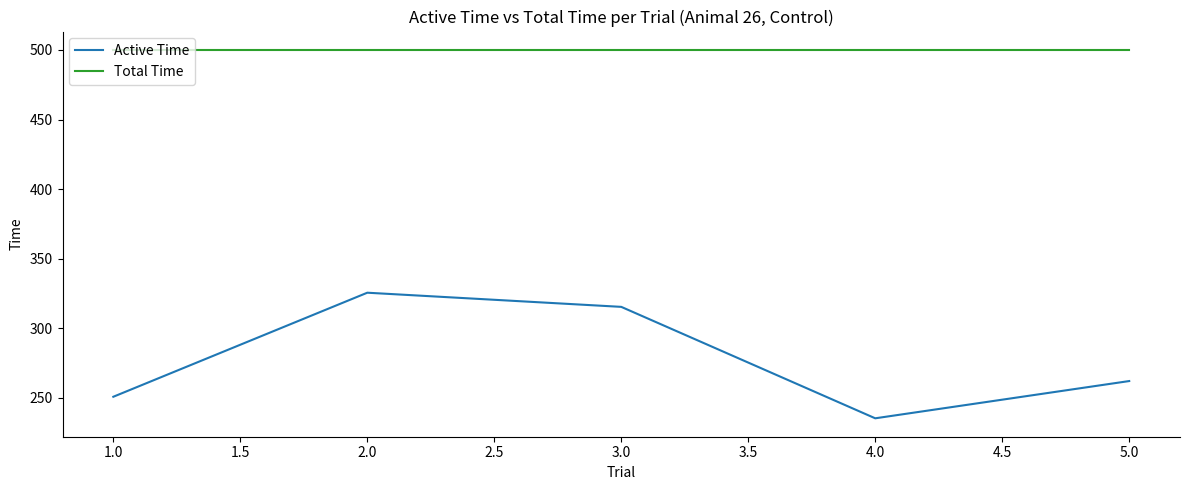

List the series in order of their overall mean, lowest first.

Active Time, Total Time